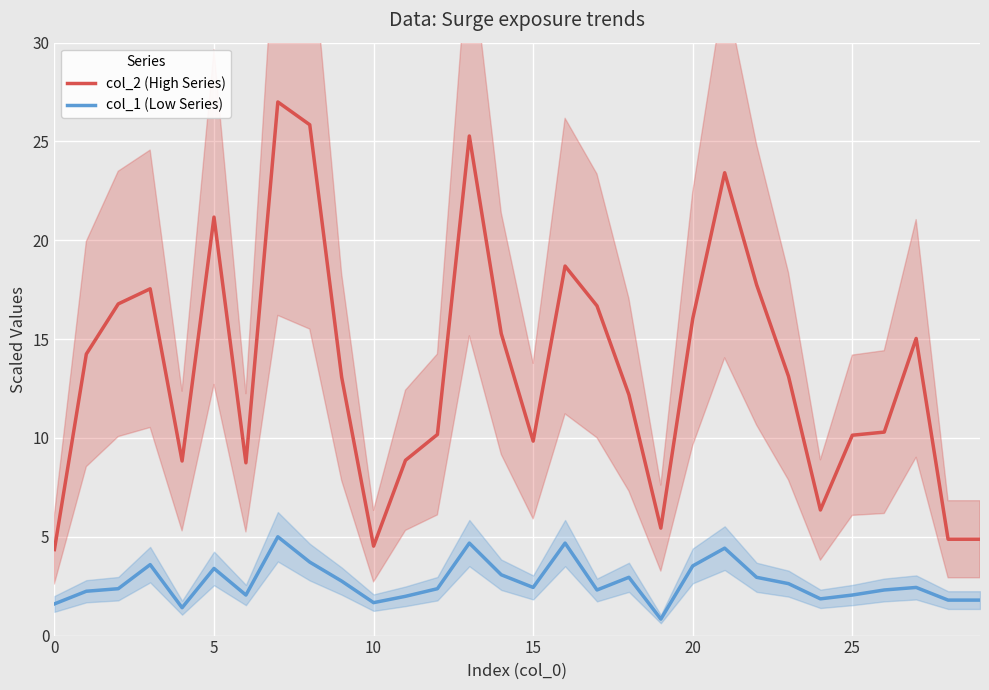

At which label is col_2 (High Series) closest to 15?

27